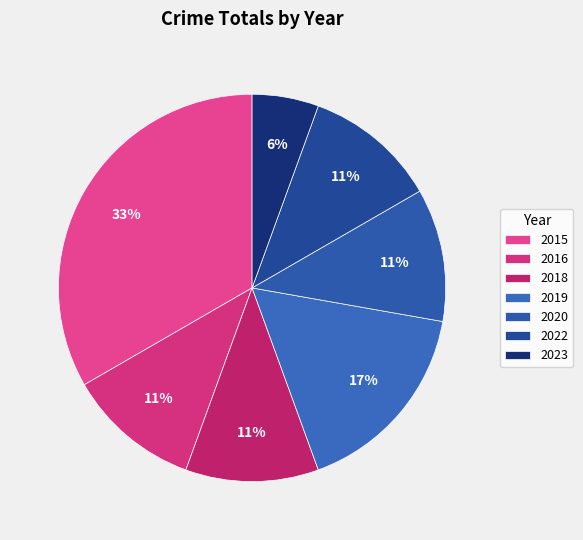

What is the largest slice in the pie chart?

2015